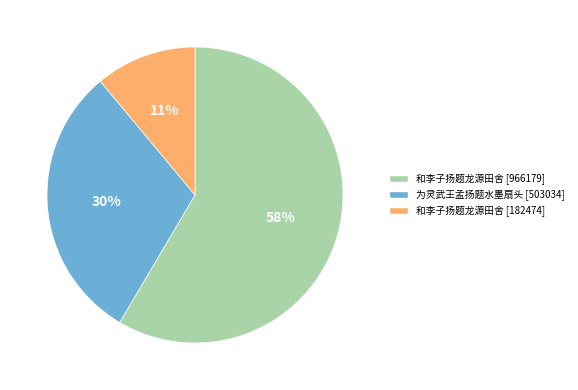

To the nearest percent, what is the difference between the largest and smallest slice percentages?

47%